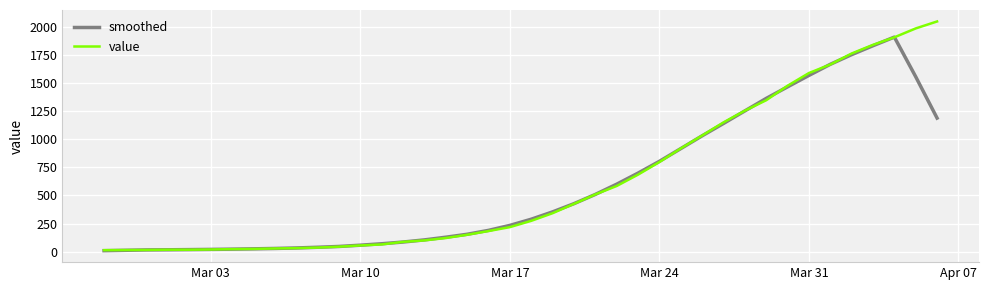

What is the difference between the second highest and second lowest values in the smoothed series?

1820.4